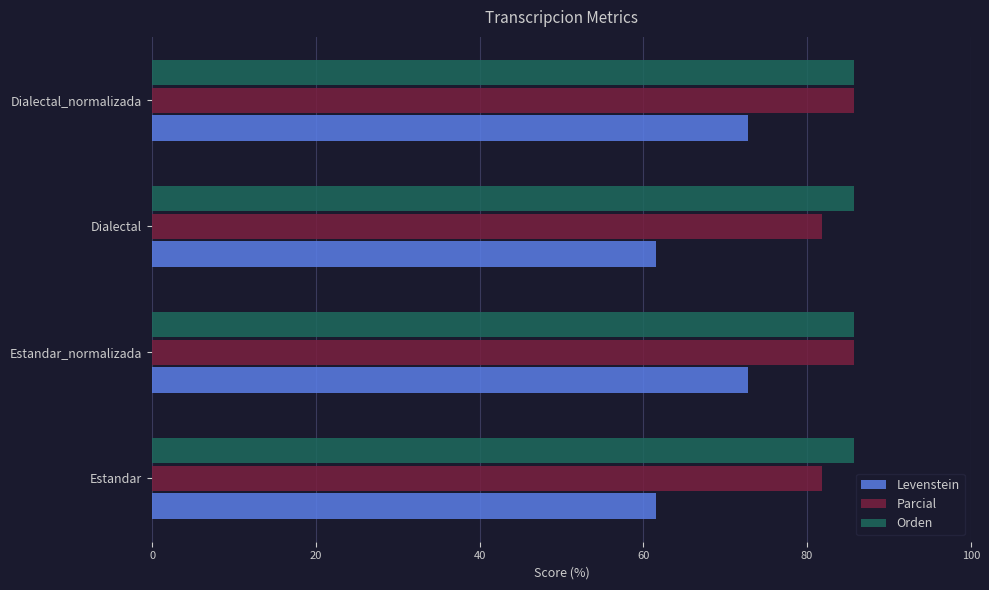

What value does the Levenstein series have at Estandar_normalizada?

72.7